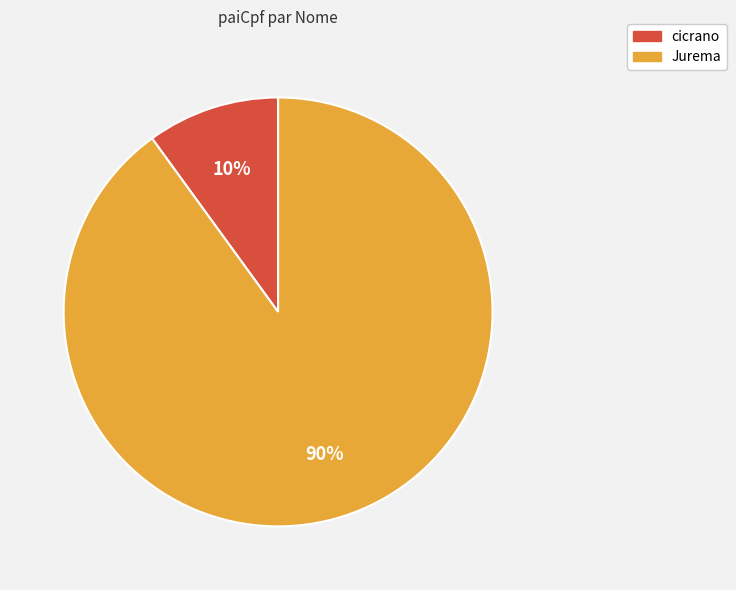

Which category accounts for the majority?

Jurema